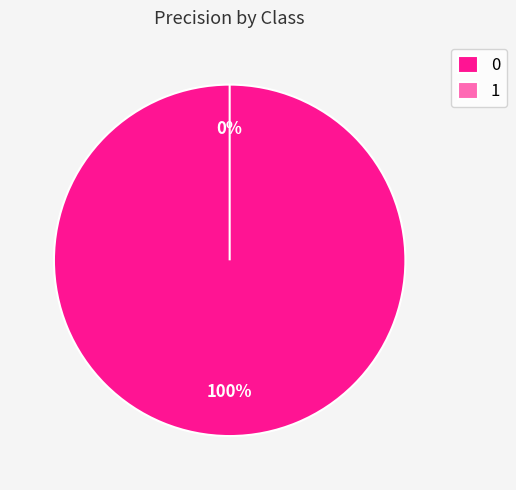

To the nearest percent, what is the difference between the 1 and 0 slice percentages?

100%